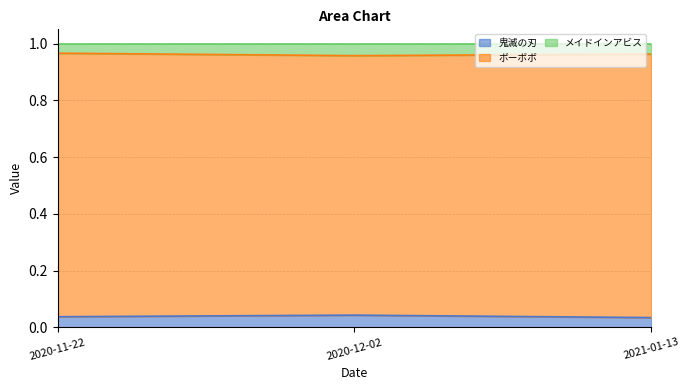

True or false: 鬼滅の刃 has a value of 0.1 at 2020-12-02.

False